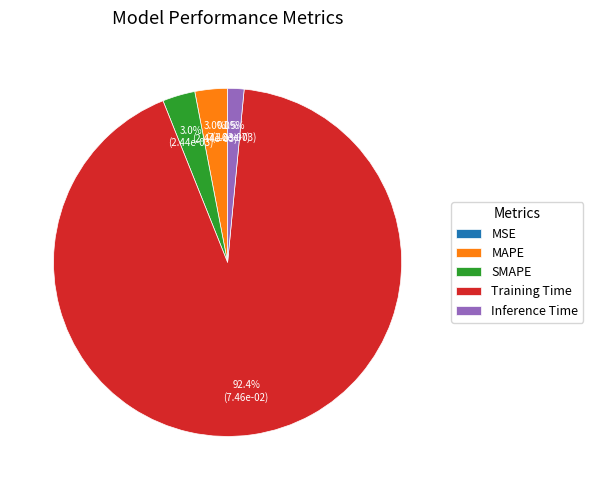

True or false: MAPE accounts for 3% of the total.

True